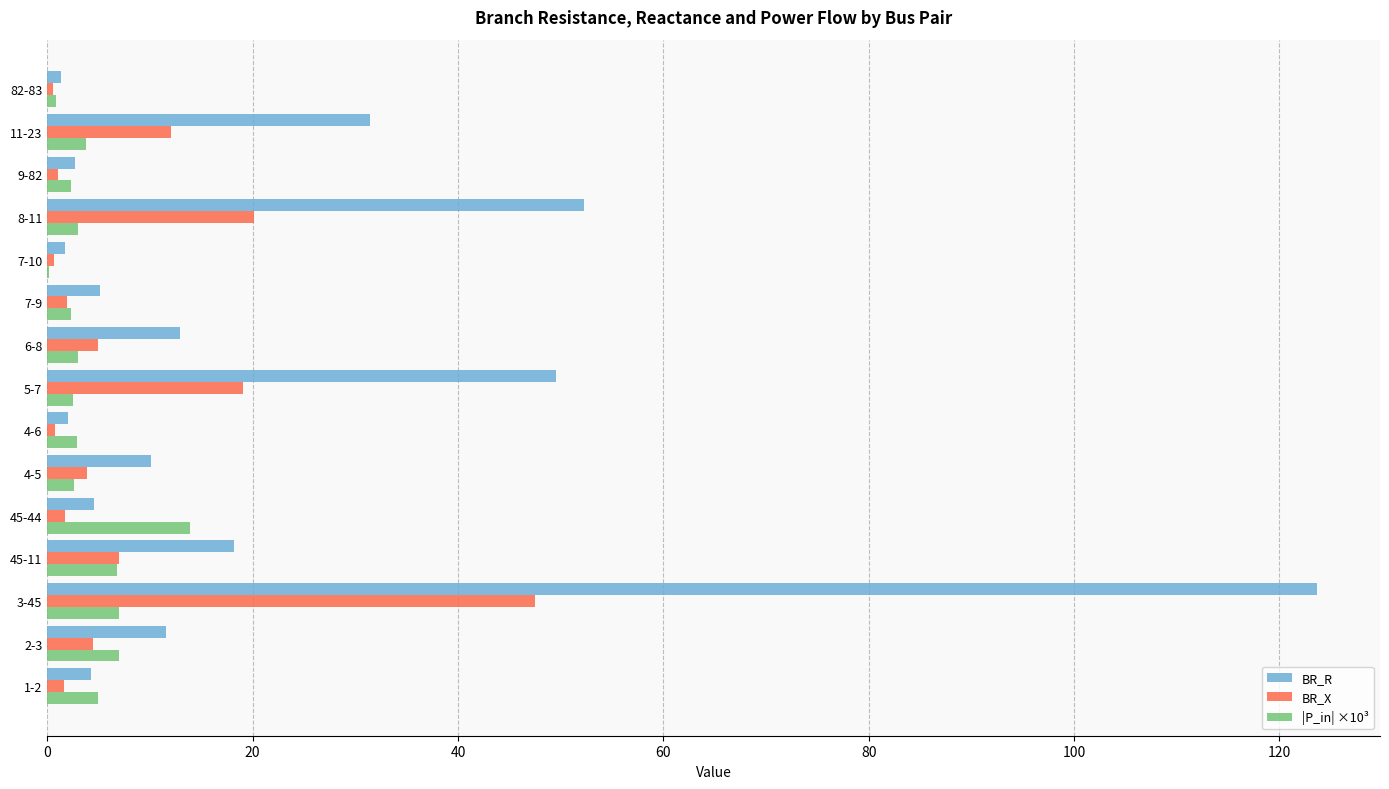

Which series has the largest total across all categories?

BR_R